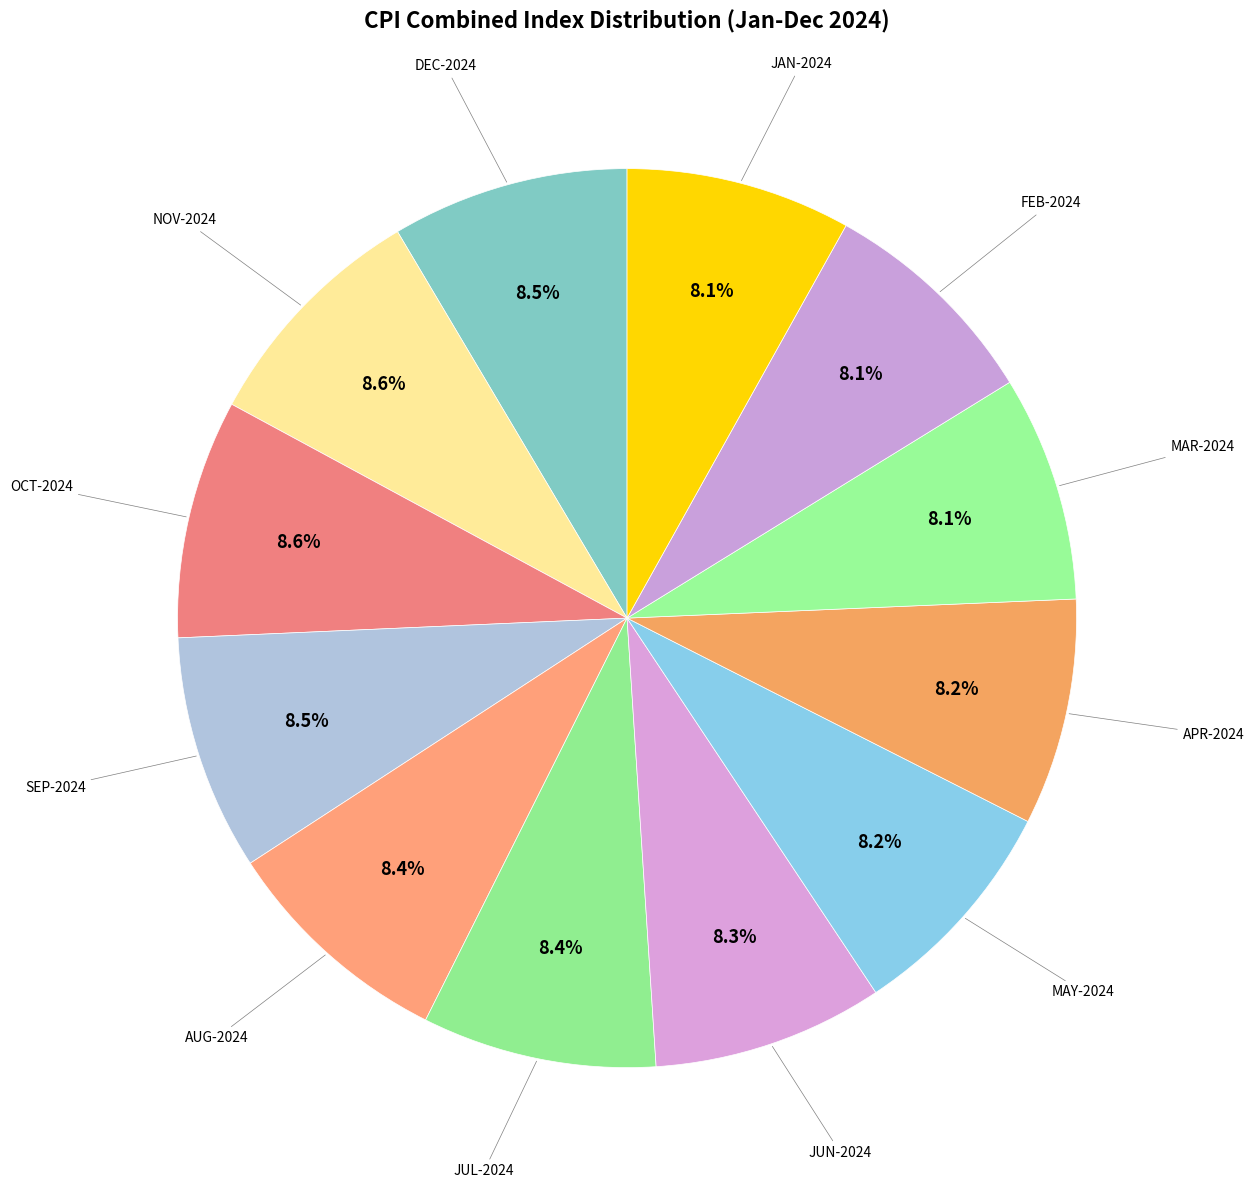

Count the number of slices in the pie.

12